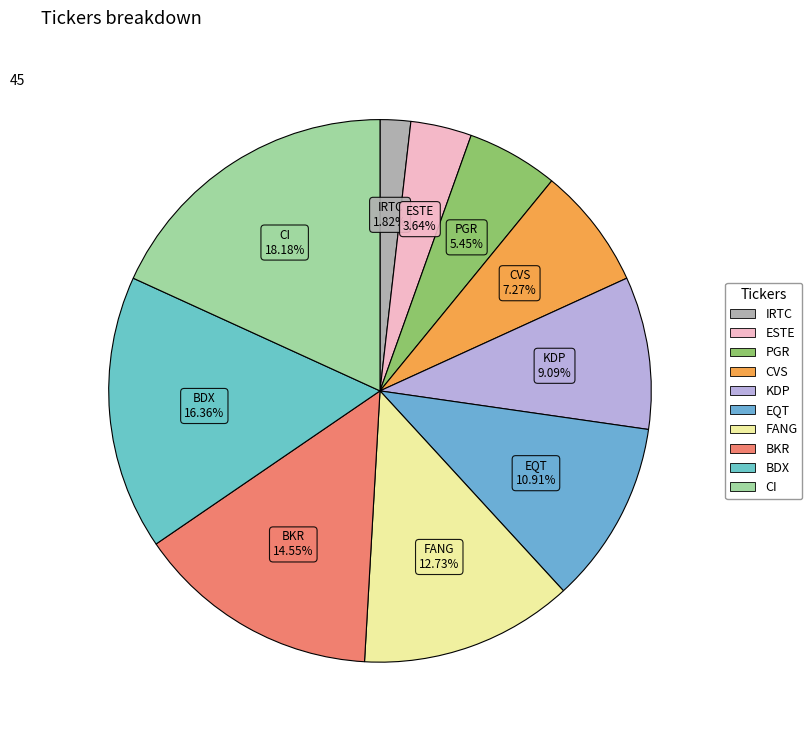

What portion of the pie excludes PGR?

94.5%